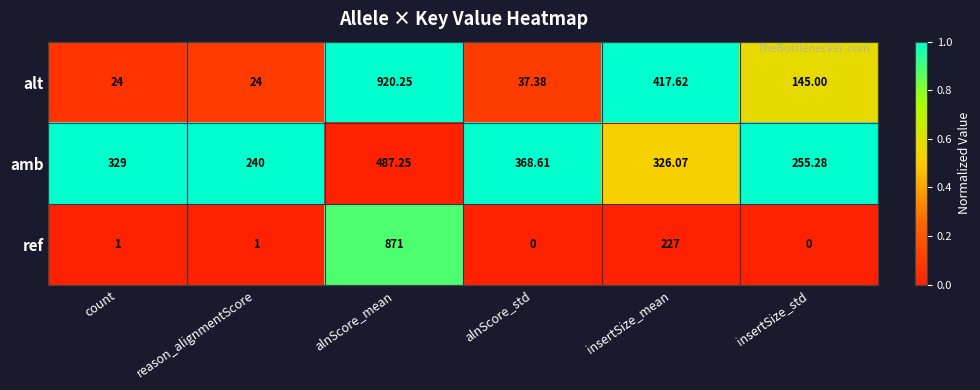

Where is ref nearest to the value 435?

insertSize_mean